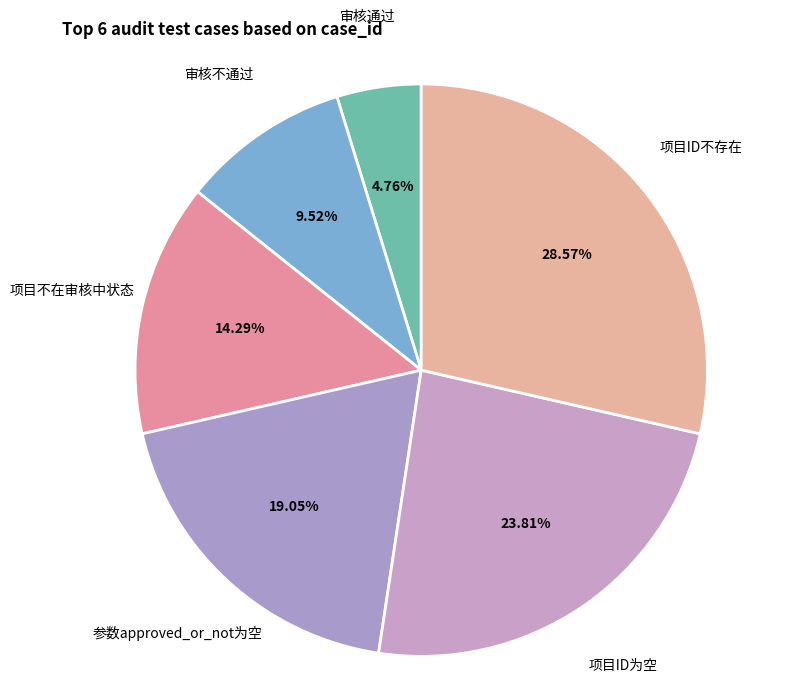

True or false: 项目ID不存在 accounts for 38% of the total.

False